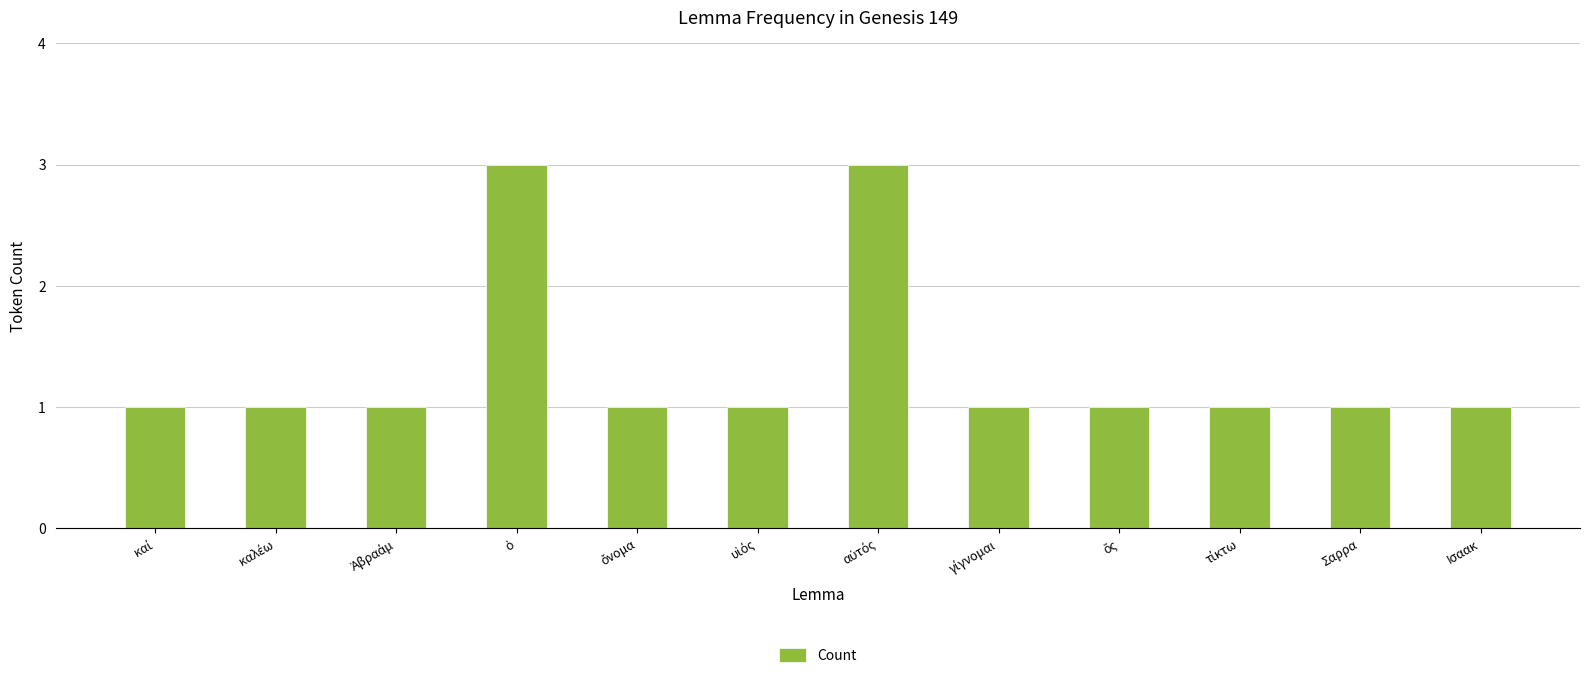

What is the maximum value shown in the chart?

3